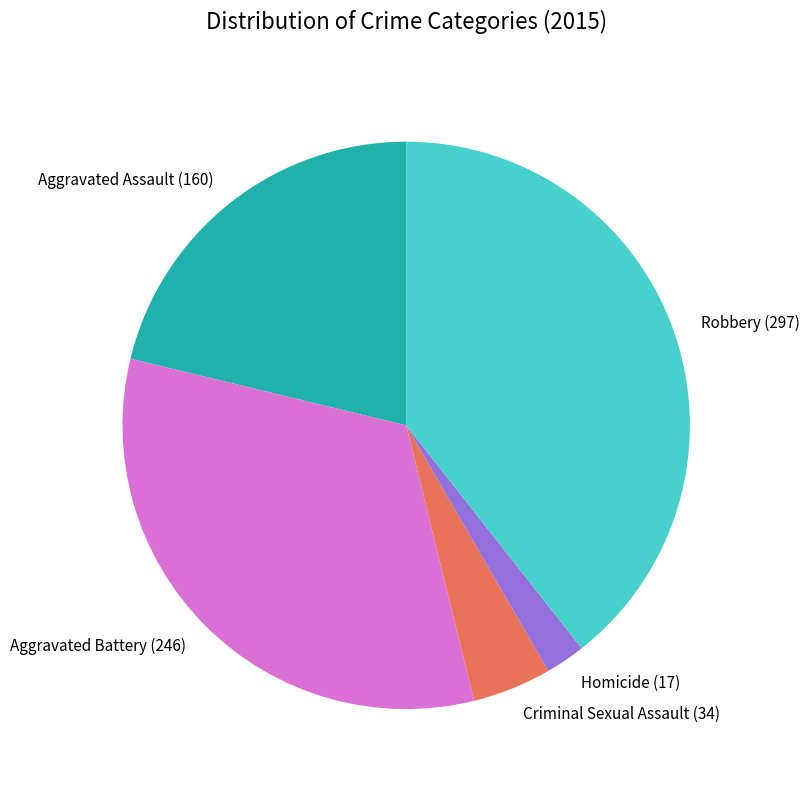

Is the sum of Robbery and Aggravated Battery greater than half?

Yes